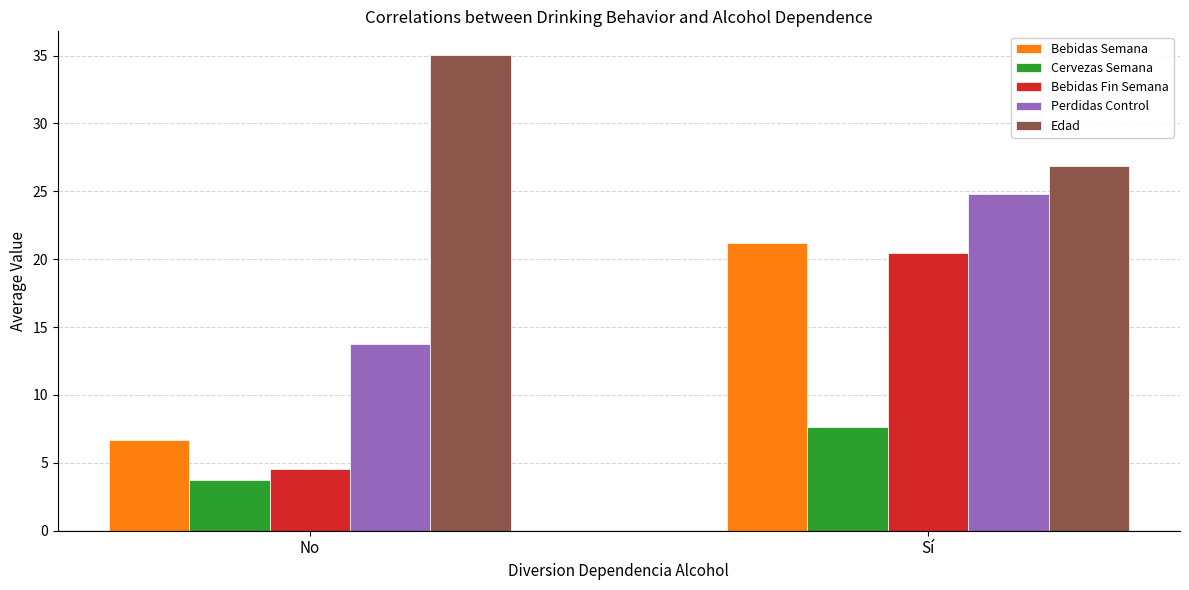

Rank the series by their maximum value, from highest to lowest.

Edad, Perdidas Control, Bebidas Semana, Bebidas Fin Semana, Cervezas Semana